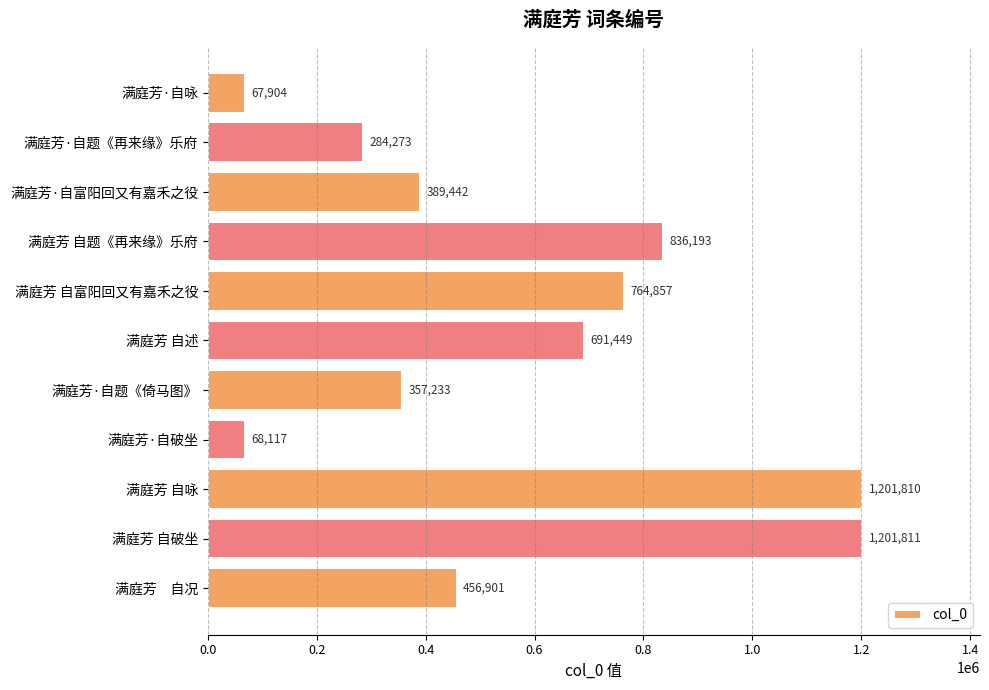

Rank the categories by value from lowest to highest.

满庭芳·自咏, 满庭芳·自破坐, 满庭芳·自题《再来缘》乐府, 满庭芳·自题《倚马图》, 满庭芳·自富阳回又有嘉禾之役, 满庭芳　自况, 满庭芳 自述, 满庭芳 自富阳回又有嘉禾之役, 满庭芳 自题《再来缘》乐府, 满庭芳 自咏, 满庭芳 自破坐